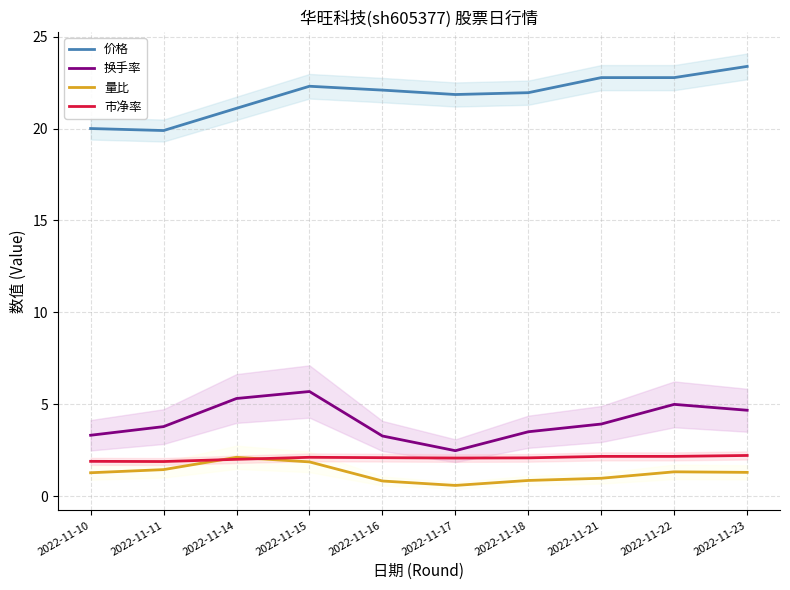

List the series in order of their peak value, lowest first.

量比, 市净率, 换手率, 价格